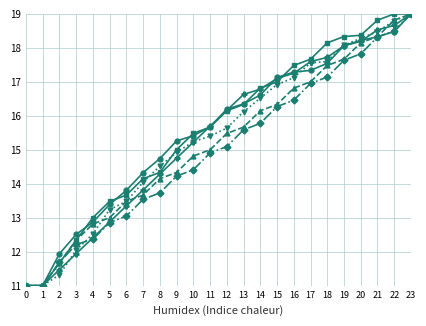

What is the spread (max minus min) of values at 9?

1.0